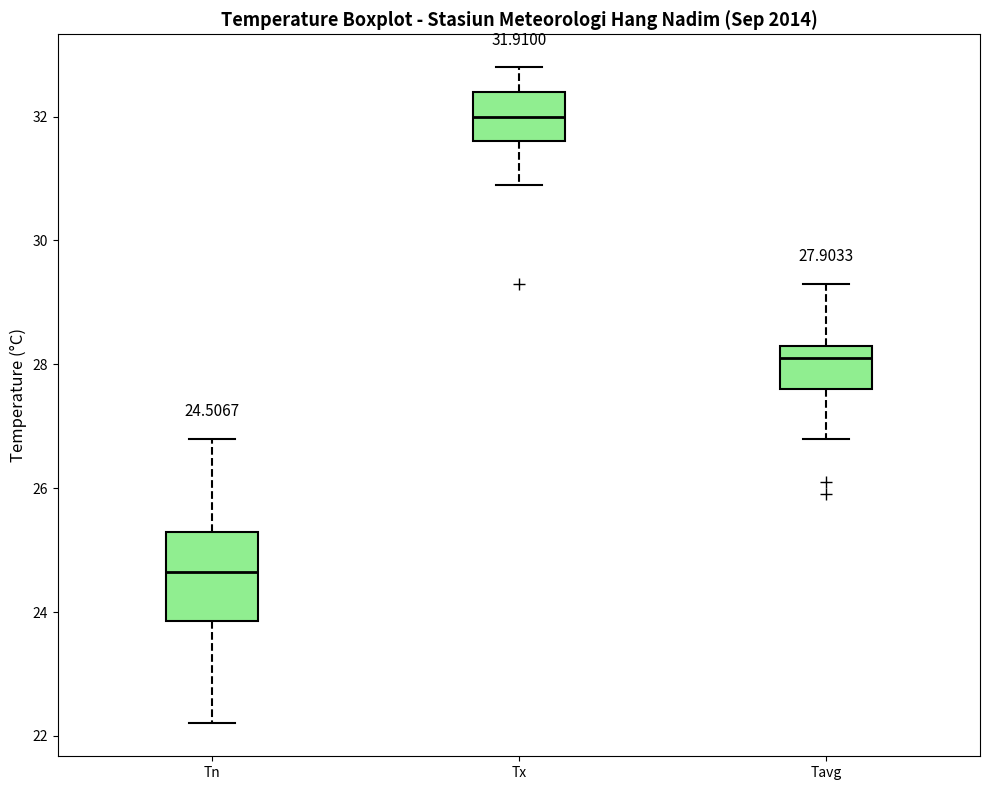

Comparing the boxes themselves (not the whiskers), which one is the tallest?

Tn